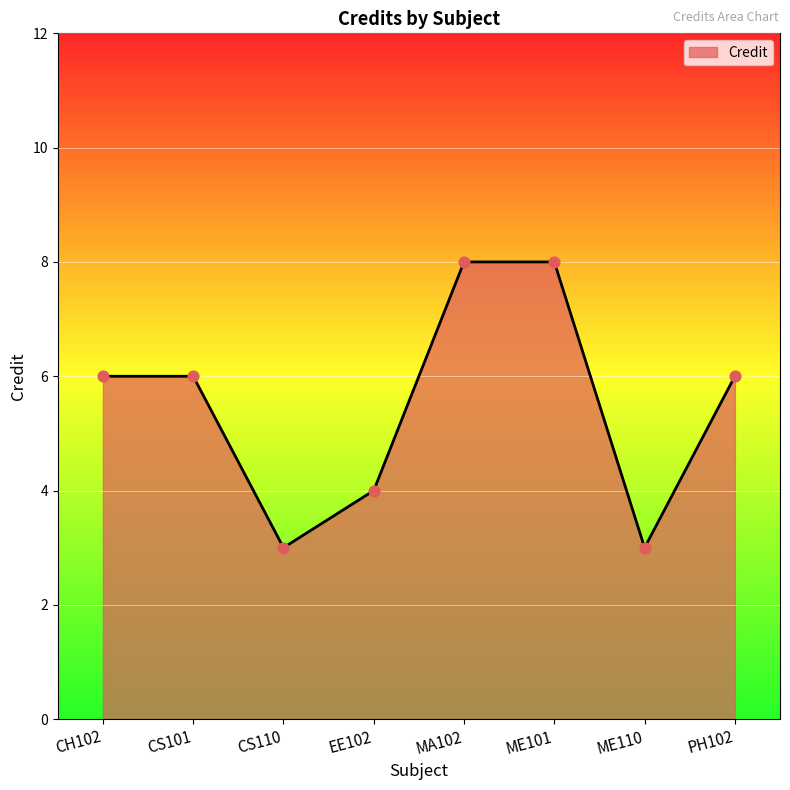

Which has a higher value, PH102 or EE102?

PH102